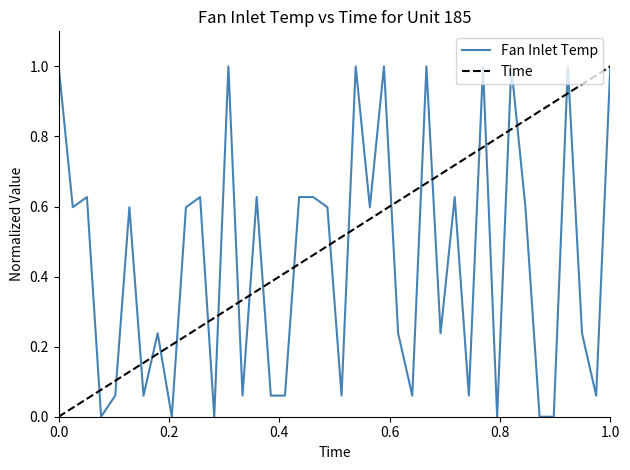

True or false: Fan Inlet Temp has more than 1 interior local peaks.

True